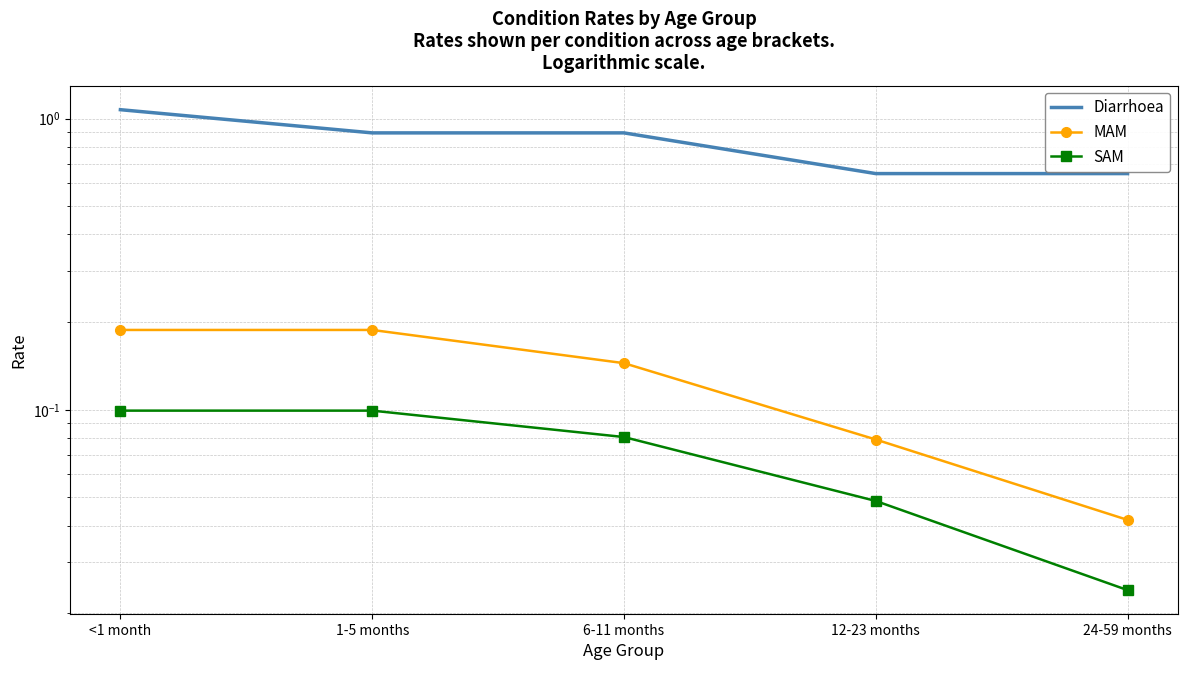

True or false: MAM has a value of 0.3 at 1-5 months.

False